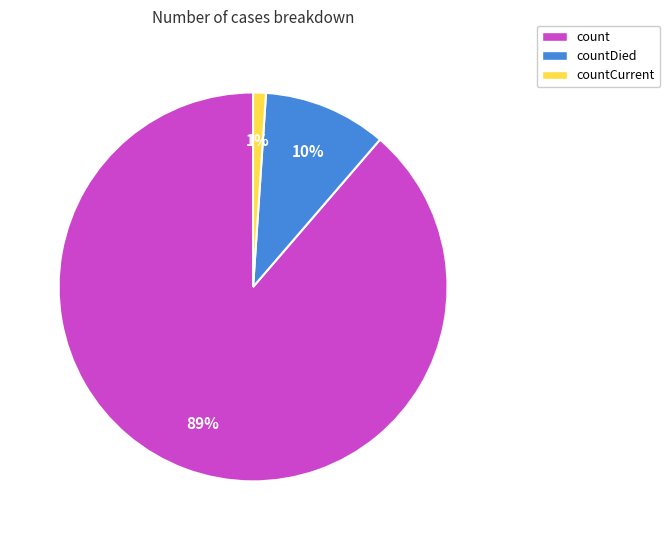

To the nearest percent, what is the combined percentage of countCurrent and count?

90%